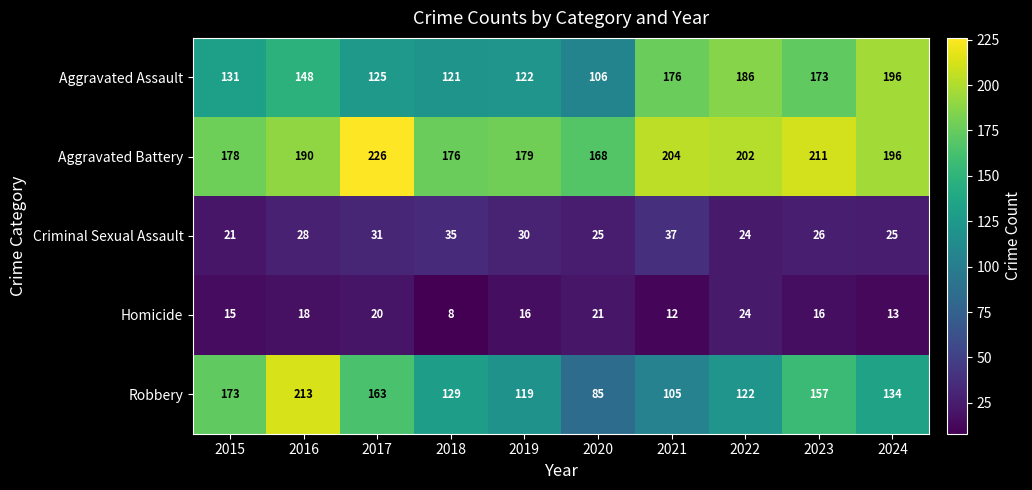

What is the difference between the maximum and minimum values in the Aggravated Assault series?

90